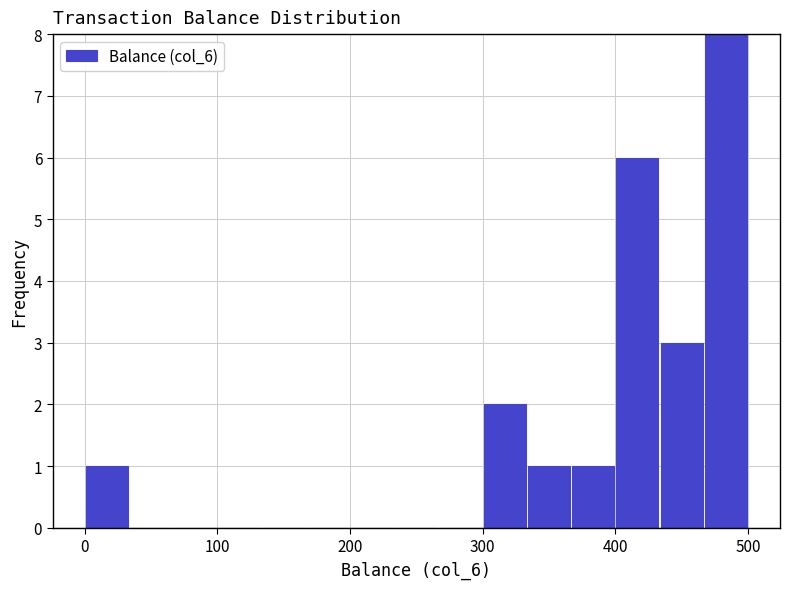

Around what value on the x-axis is the tallest bar? Give the approximate position of its centre, as read against the axis.

480